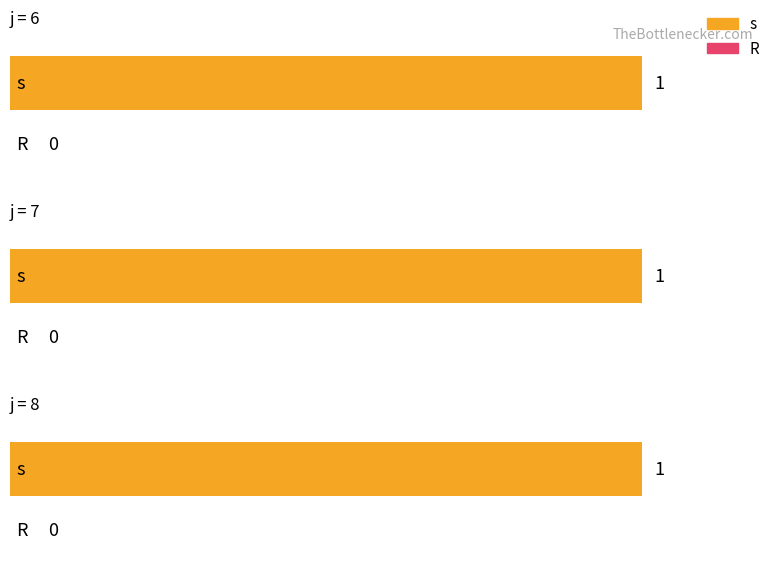

Which series has the widest spread of values?

s